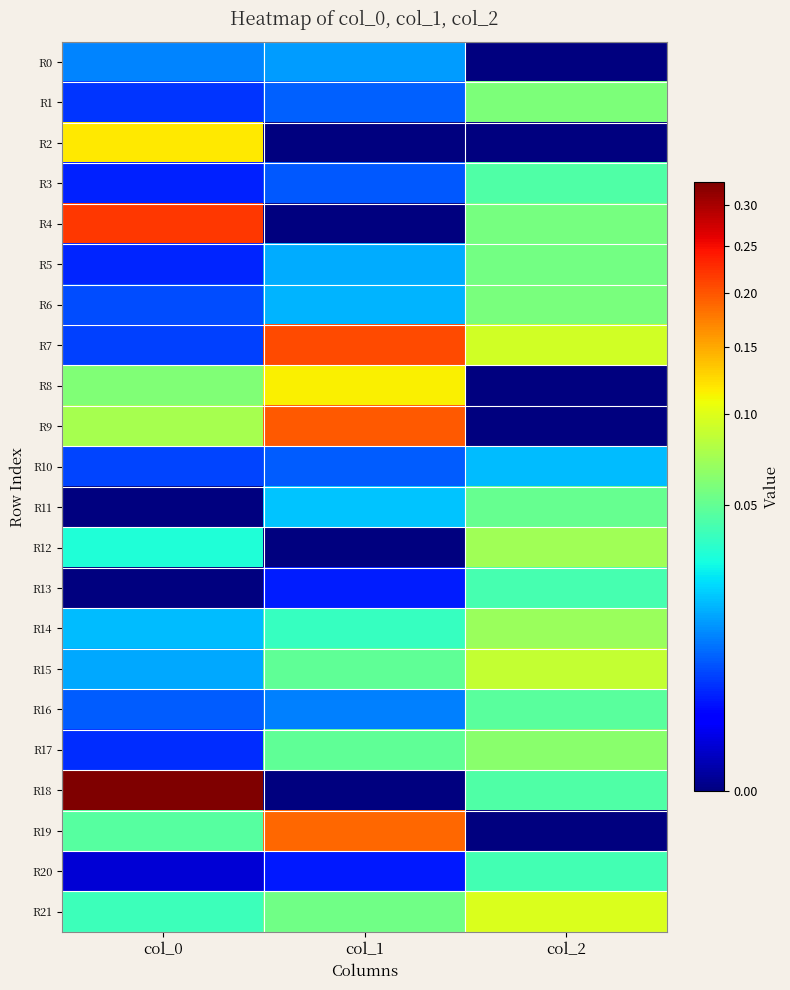

Reading left to right, list all the values displayed in this chart.

R0: col_0=0.0	col_1=0.0	col_2=0.0
R1: col_0=0.0	col_1=0.0	col_2=0.1
R2: col_0=0.1	col_1=0.0	col_2=0.0
R3: col_0=0.0	col_1=0.0	col_2=0.0
R4: col_0=0.2	col_1=0.0	col_2=0.1
R5: col_0=0.0	col_1=0.0	col_2=0.1
R6: col_0=0.0	col_1=0.0	col_2=0.1
R7: col_0=0.0	col_1=0.2	col_2=0.1
R8: col_0=0.1	col_1=0.1	col_2=0.0
R9: col_0=0.1	col_1=0.2	col_2=0.0
R10: col_0=0.0	col_1=0.0	col_2=0.0
R11: col_0=0.0	col_1=0.0	col_2=0.1
R12: col_0=0.0	col_1=0.0	col_2=0.1
R13: col_0=0.0	col_1=0.0	col_2=0.0
R14: col_0=0.0	col_1=0.0	col_2=0.1
R15: col_0=0.0	col_1=0.0	col_2=0.1
R16: col_0=0.0	col_1=0.0	col_2=0.0
R17: col_0=0.0	col_1=0.0	col_2=0.1
R18: col_0=0.3	col_1=0.0	col_2=0.0
R19: col_0=0.0	col_1=0.2	col_2=0.0
R20: col_0=0.0	col_1=0.0	col_2=0.0
R21: col_0=0.0	col_1=0.1	col_2=0.1